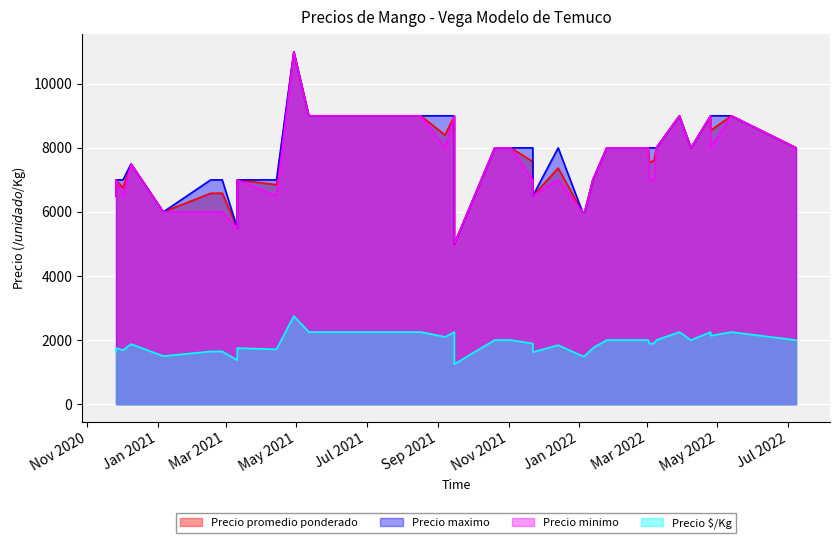

The Precio maximo series shows 8000 at 20. True or false?

True